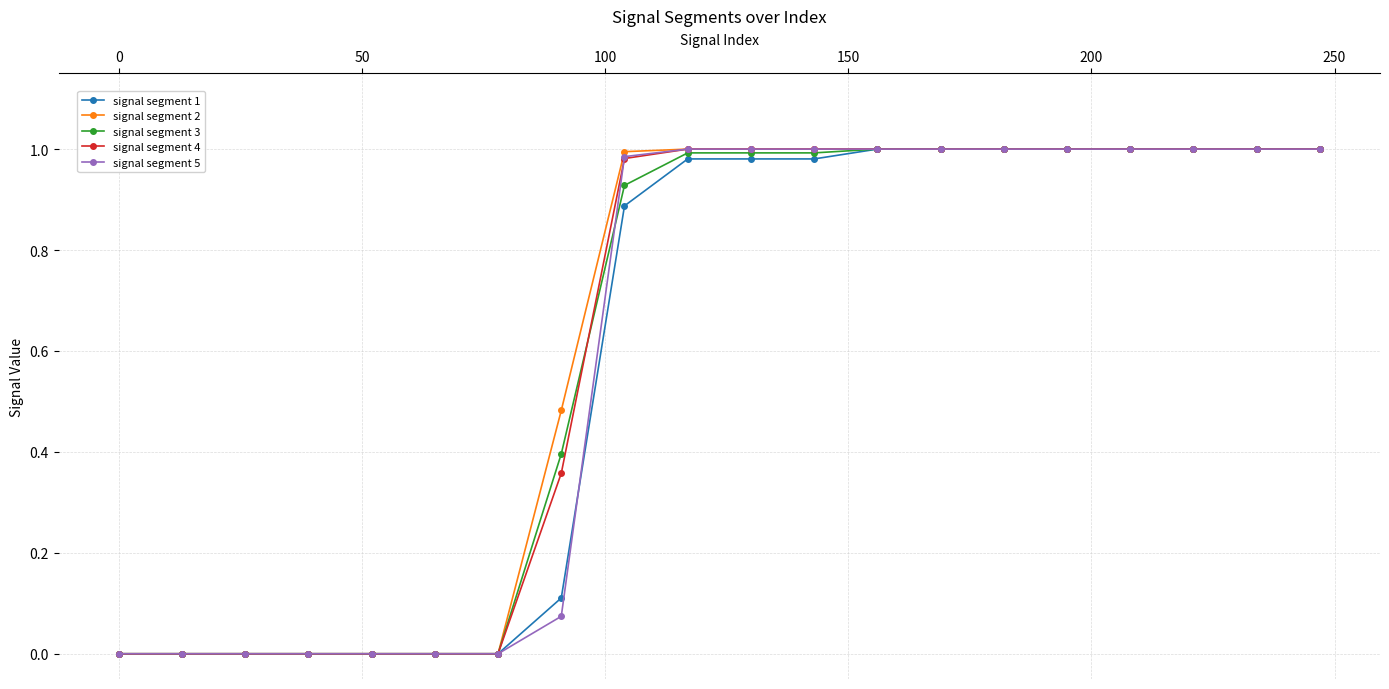

What are all the series names shown in the legend?

signal segment 1, signal segment 2, signal segment 3, signal segment 4, signal segment 5